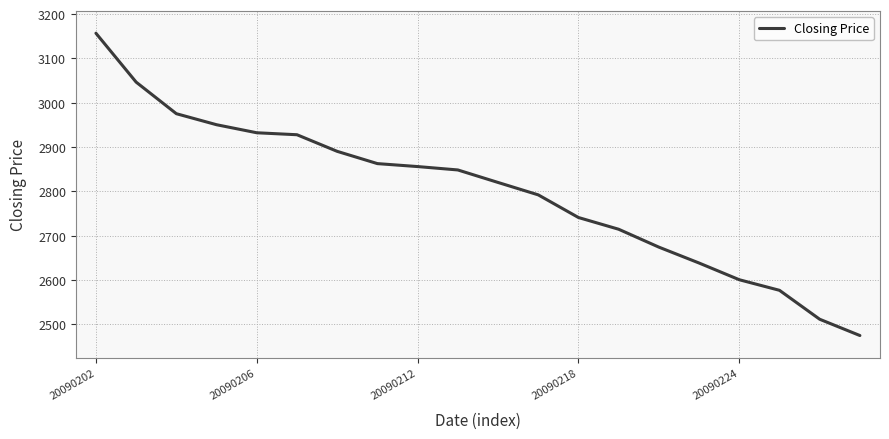

What is the smallest value displayed?

2474.8